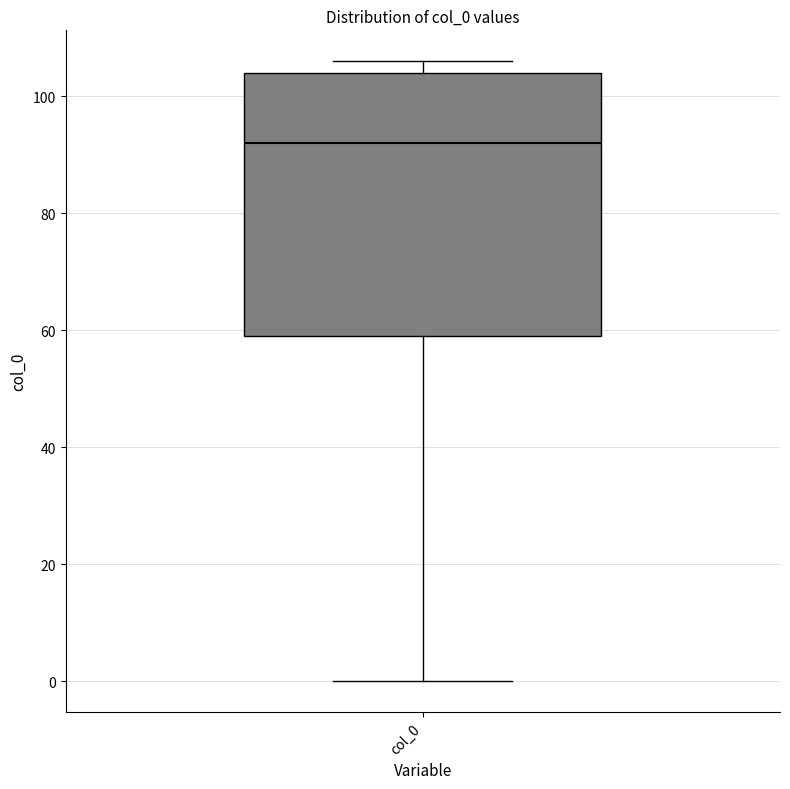

Read this box plot against the y-axis: the position of the median line, the range covered by the box, and the ends of both whiskers. The values are not printed on the chart, so give them approximately, as read against the axis.

median 92, box 60 to 104, whiskers 0 to 106